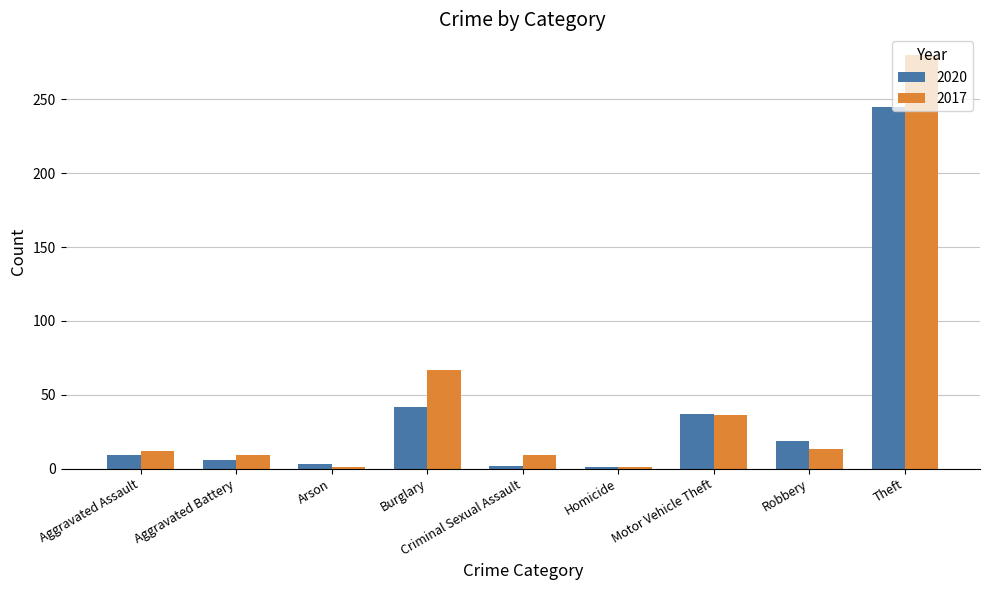

How many distinct data groups are displayed?

2